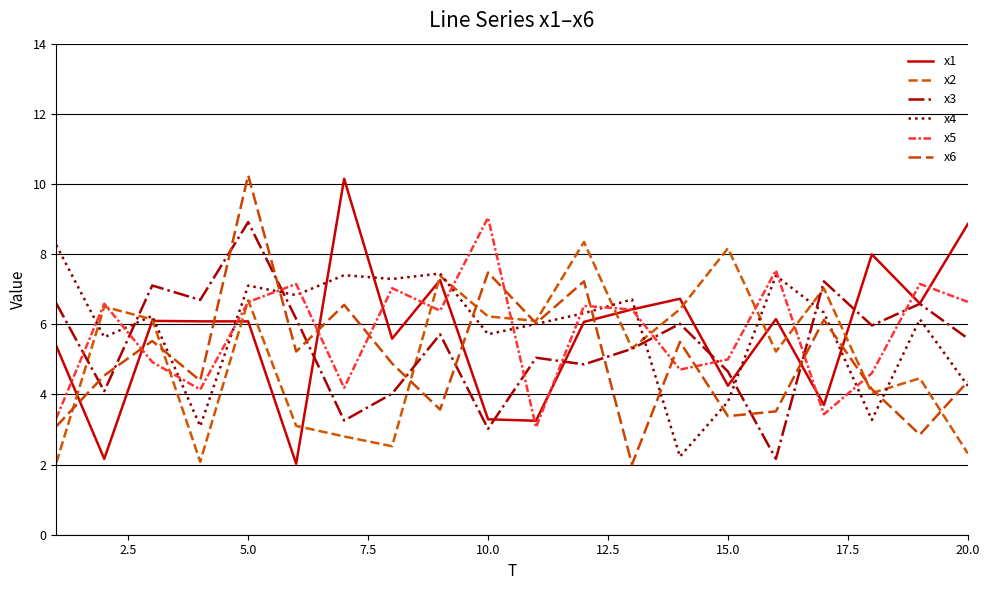

How many lines are shown in the chart?

6